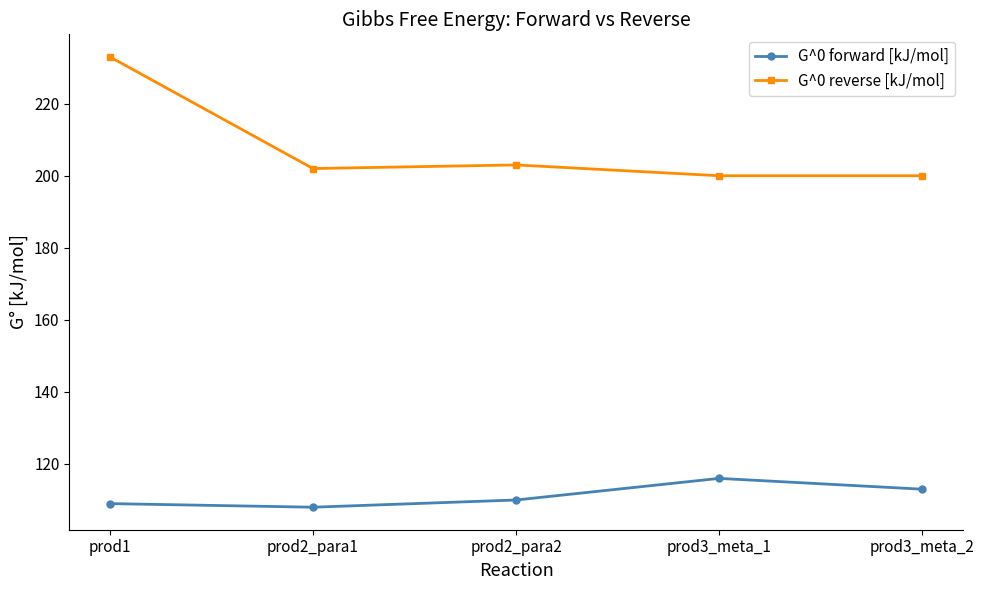

Does the chart display data point markers on the line(s)?

Yes